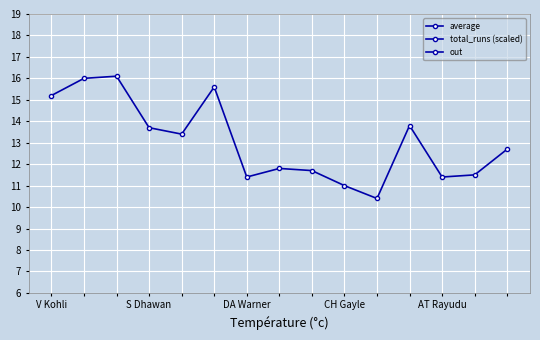

The total_runs (scaled) series shows 89.9 at V Kohli. True or false?

False